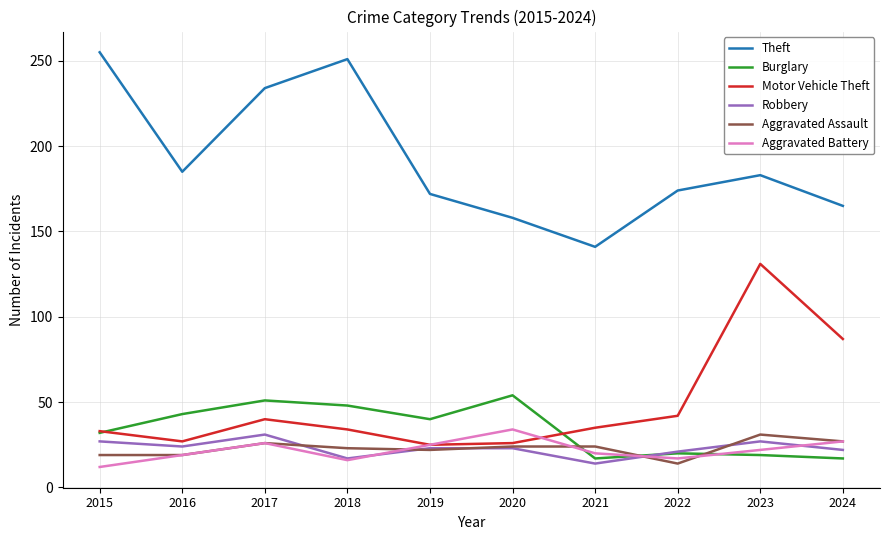

True or false: Theft and Burglary cross at least once.

False